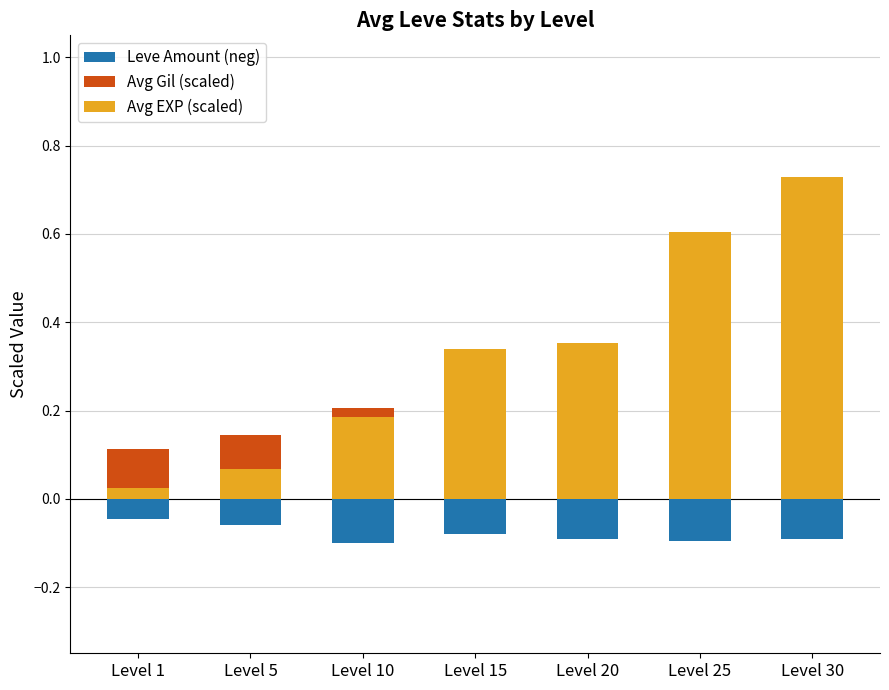

Which series has the largest total across all categories?

Avg EXP (scaled)